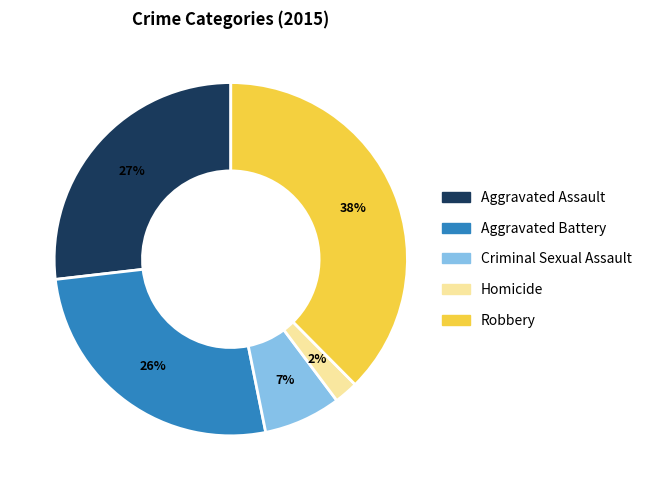

True or false: Robbery accounts for 29% of the total.

False